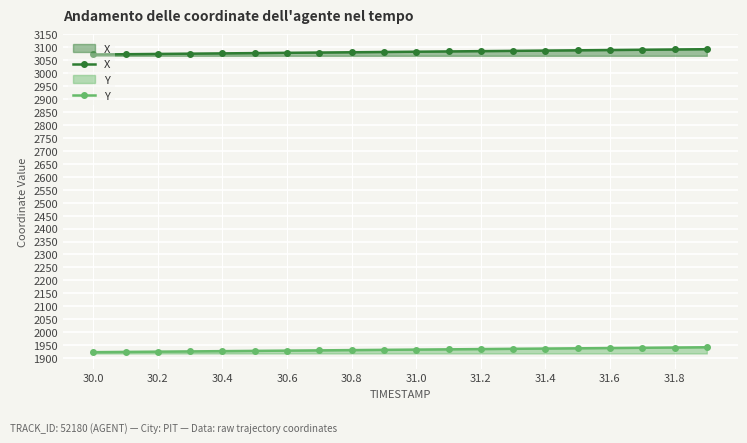

What is the smallest value displayed?

1922.5